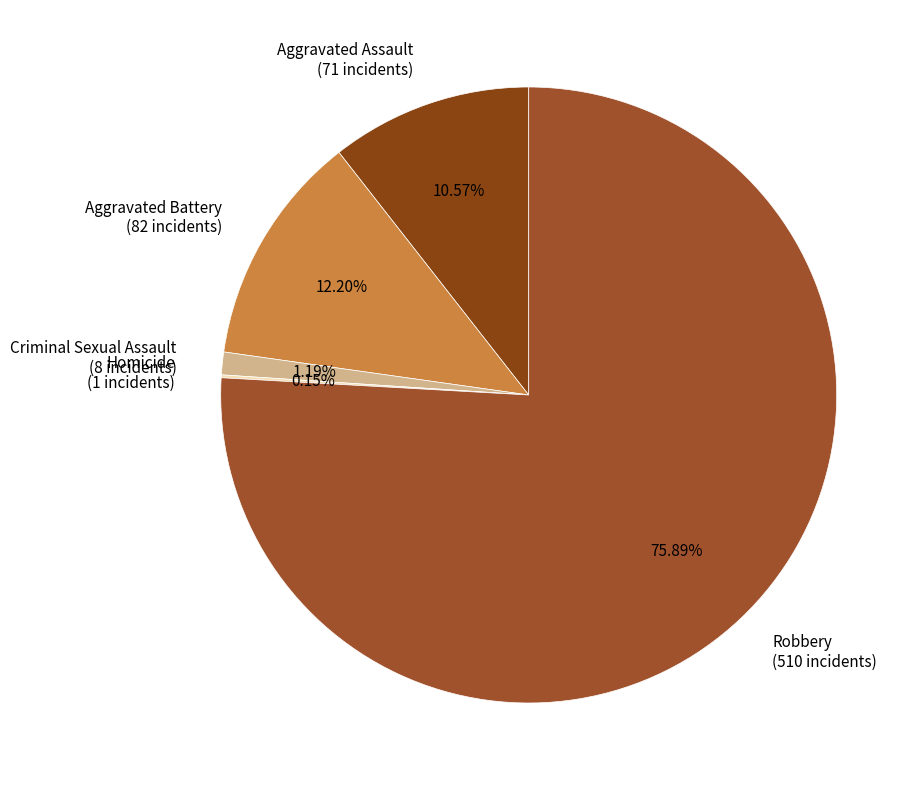

Which slice represents more than half of the pie?

Robbery